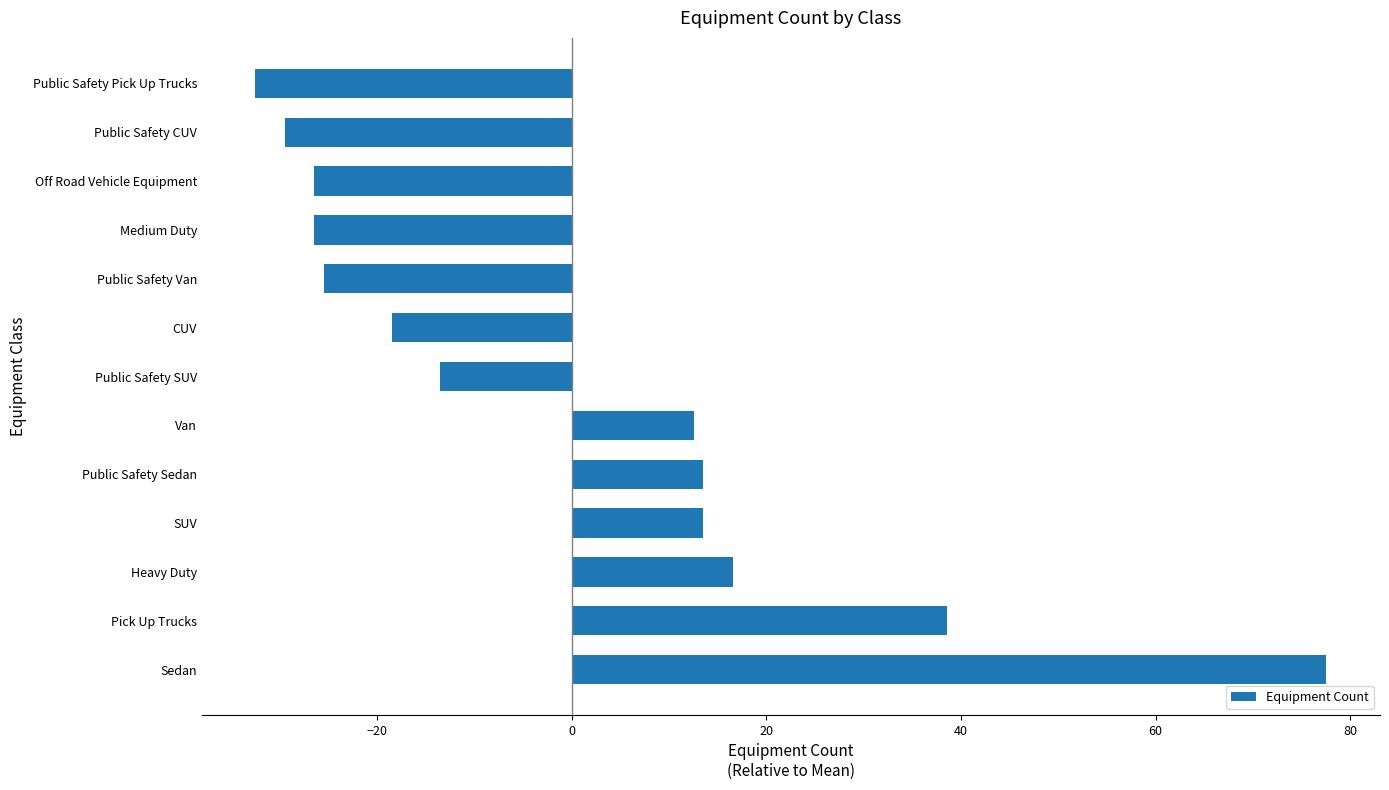

True or false: the data shows -26.5 at Off Road Vehicle Equipment.

True